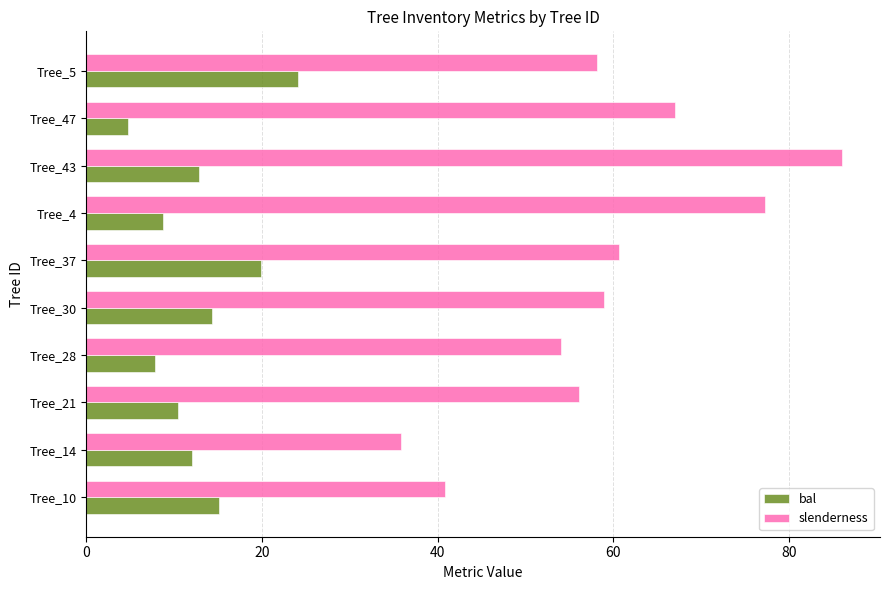

What is the average value of the bal series?

13.0